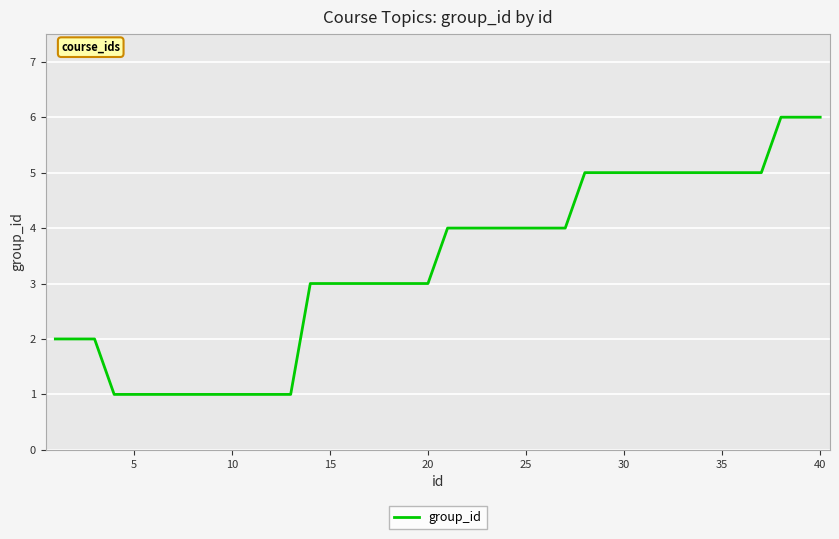

What is the maximum value shown in the chart?

6